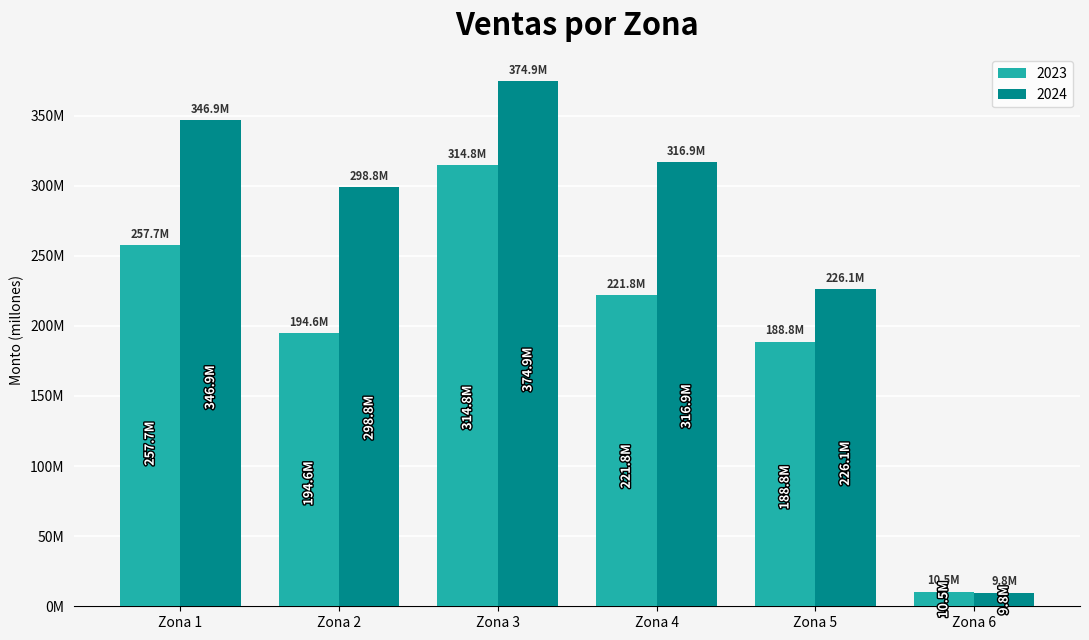

What is the highest value of the 2023 series?

314815032